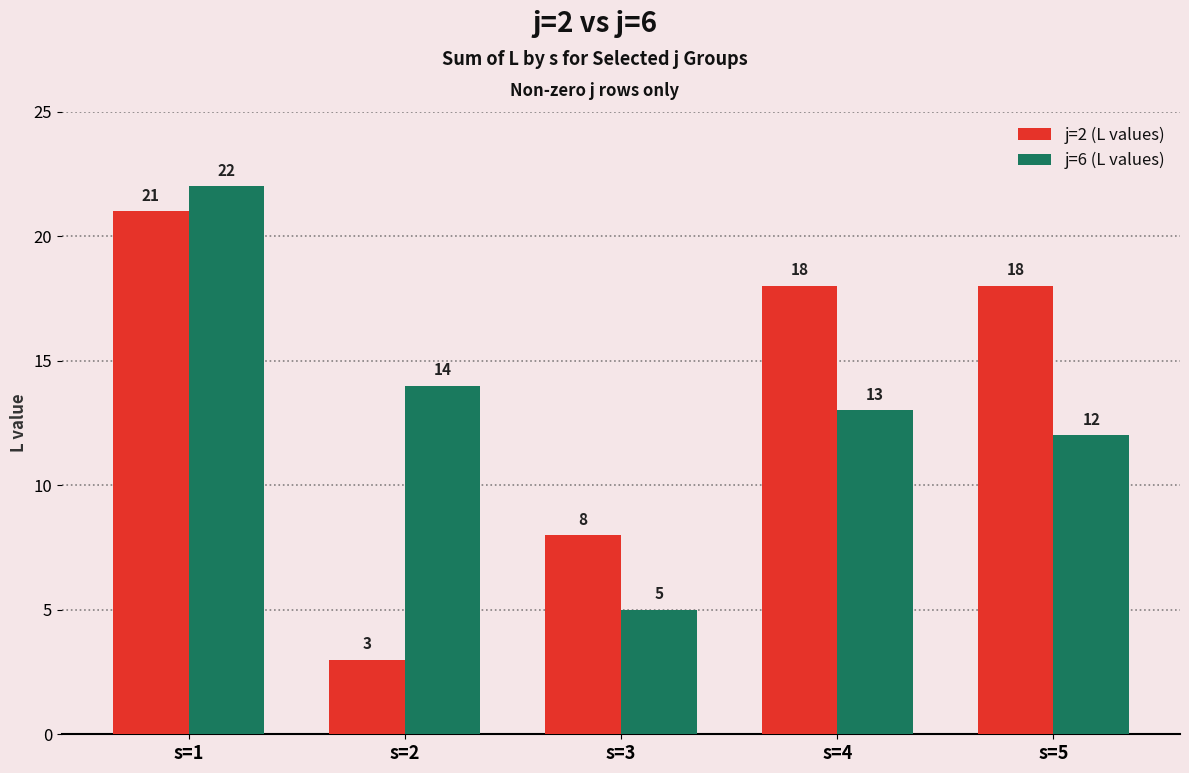

Is it true that j=6 (L values) equals 3 at s=3?

False